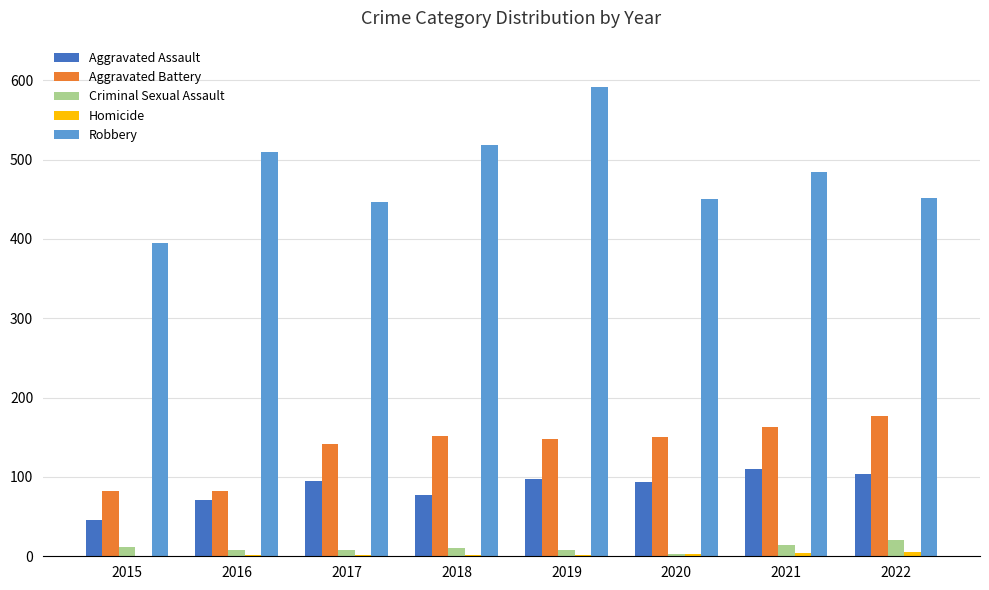

What is the total value across all series at 2015?

535